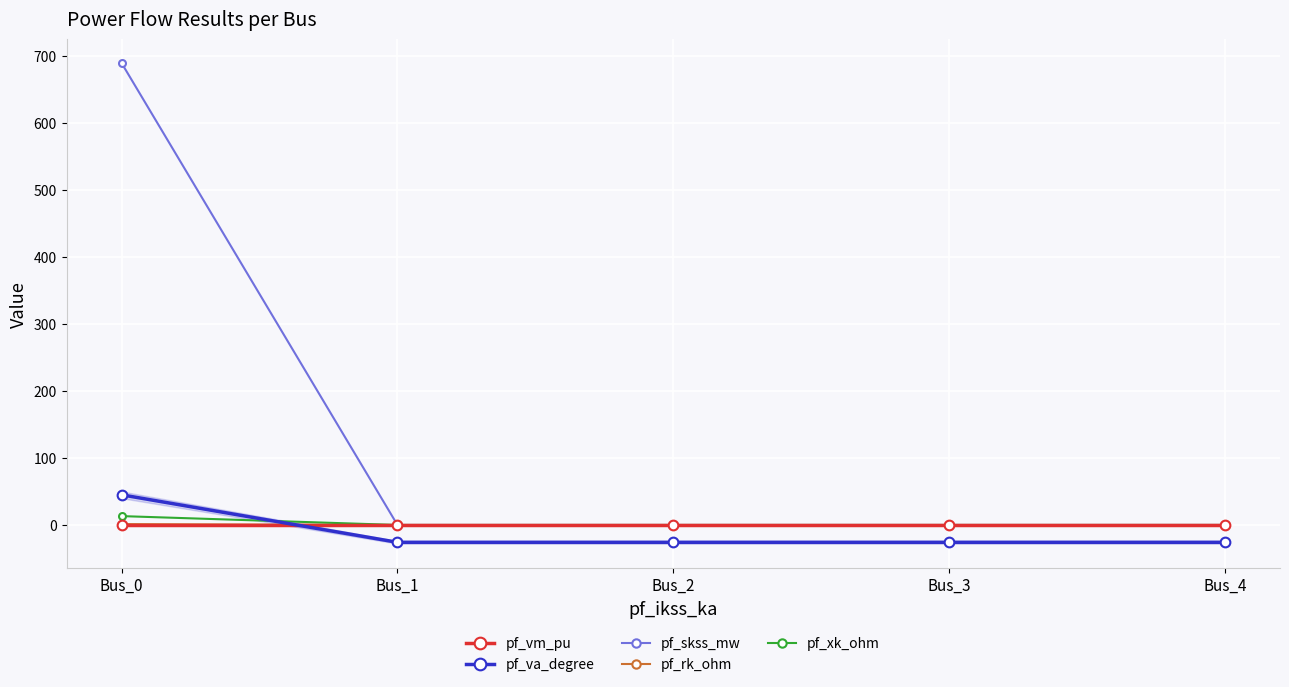

What is the minimum value shown in the chart?

-25.9